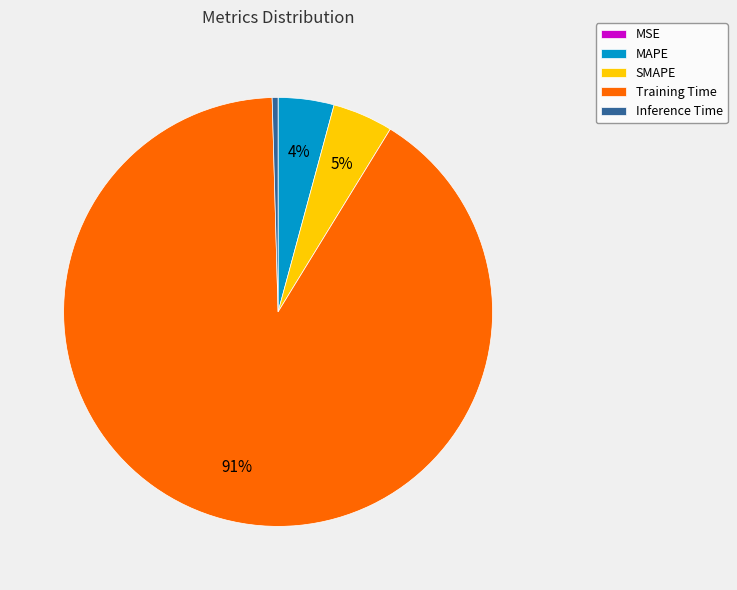

True or false: MAPE accounts for 4% of the total.

True